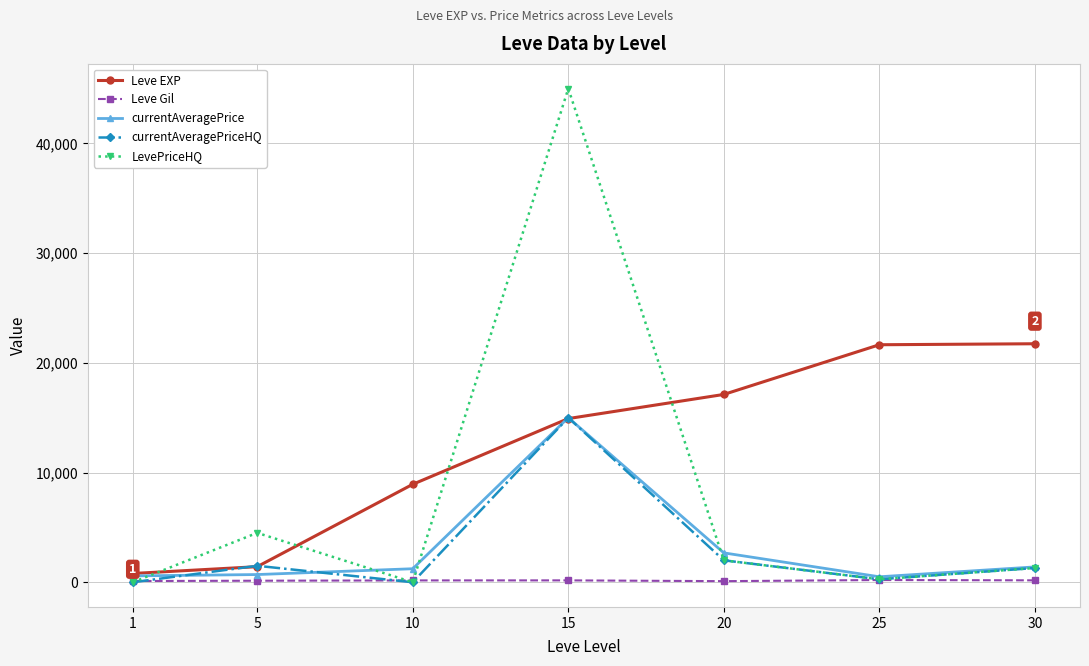

Between 5 and 15, which series saw the biggest shift?

LevePriceHQ